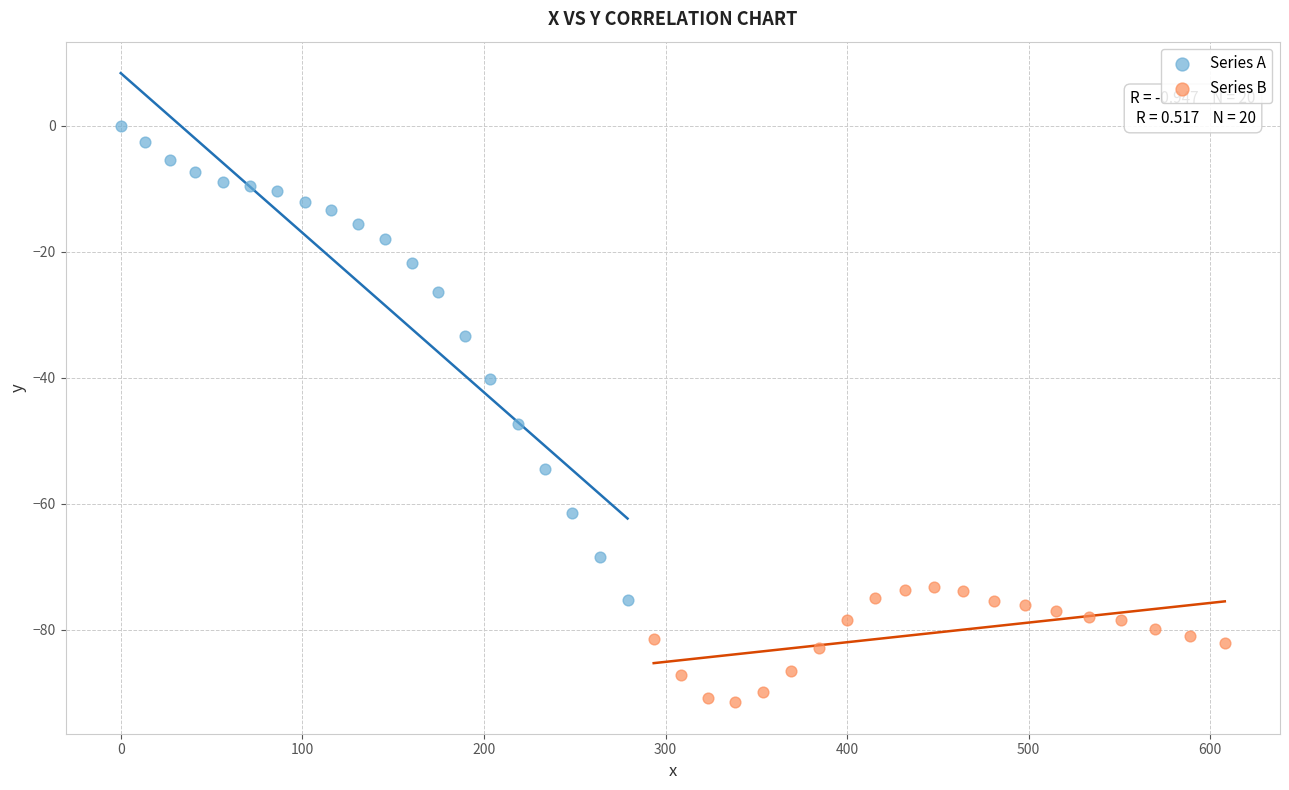

Which series reaches the minimum Y coordinate?

Series B